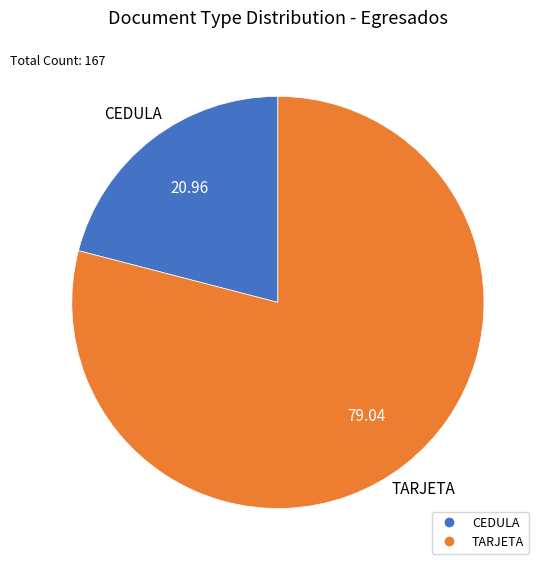

Which has a higher value, TARJETA or CEDULA?

TARJETA